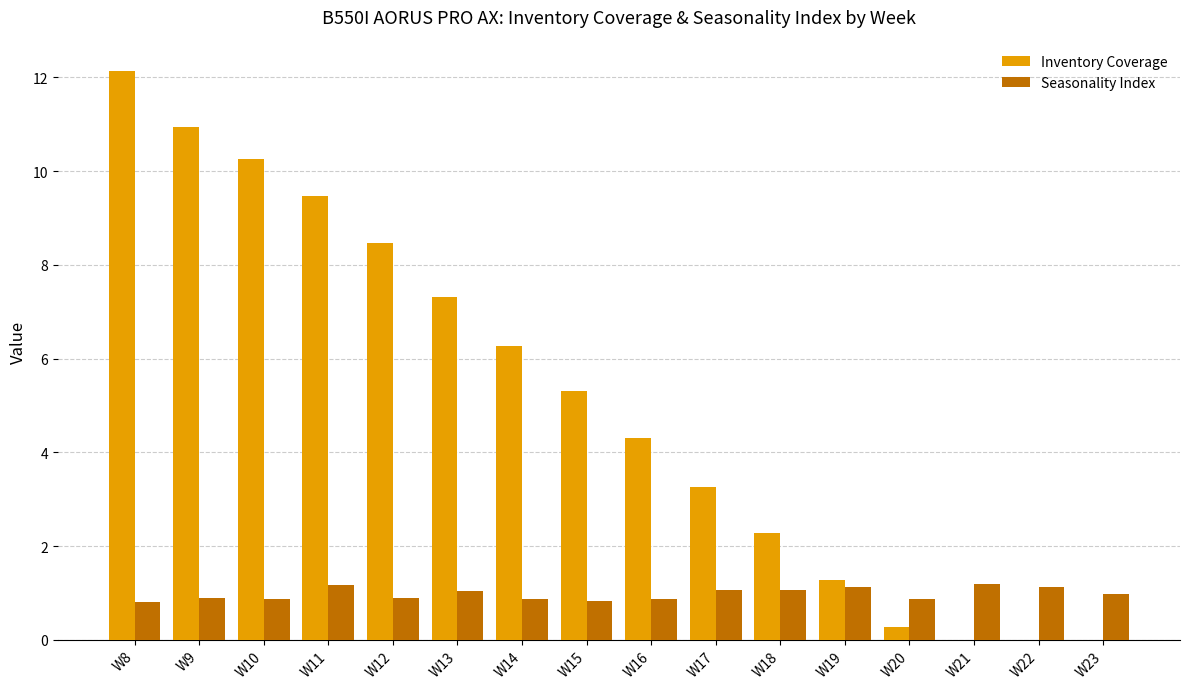

What value does the Seasonality Index series have at W17?

1.1